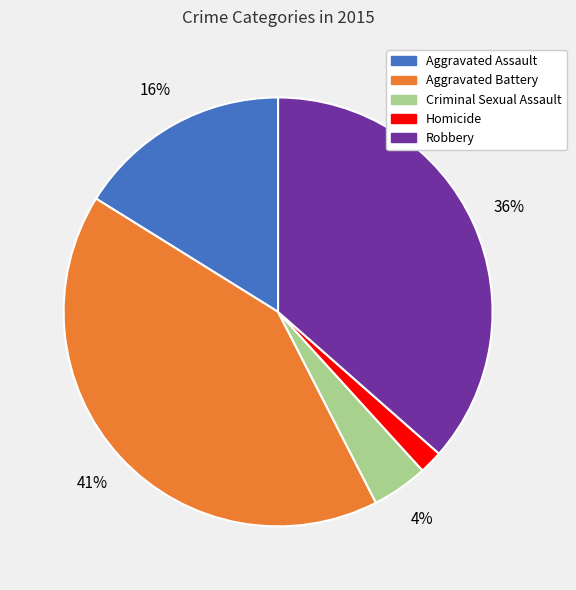

Is it true that Aggravated Assault is 16% of the pie?

True